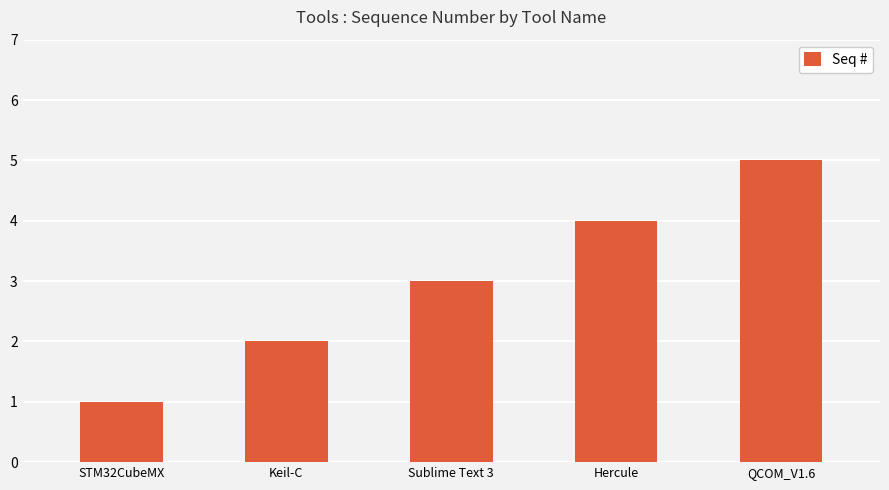

What is the value of the 1st bar from the left?

1